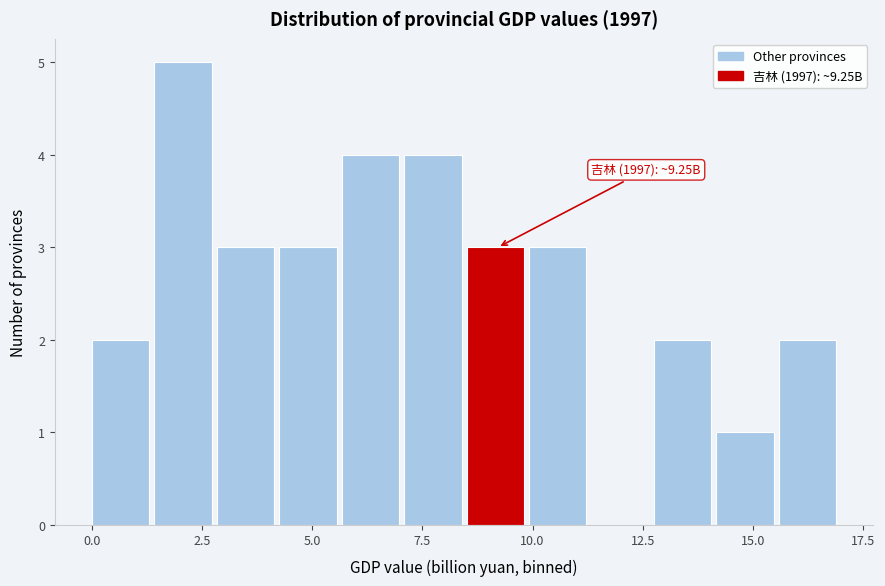

Read against the x-axis, roughly where is the centre of the tallest bar?

2.0